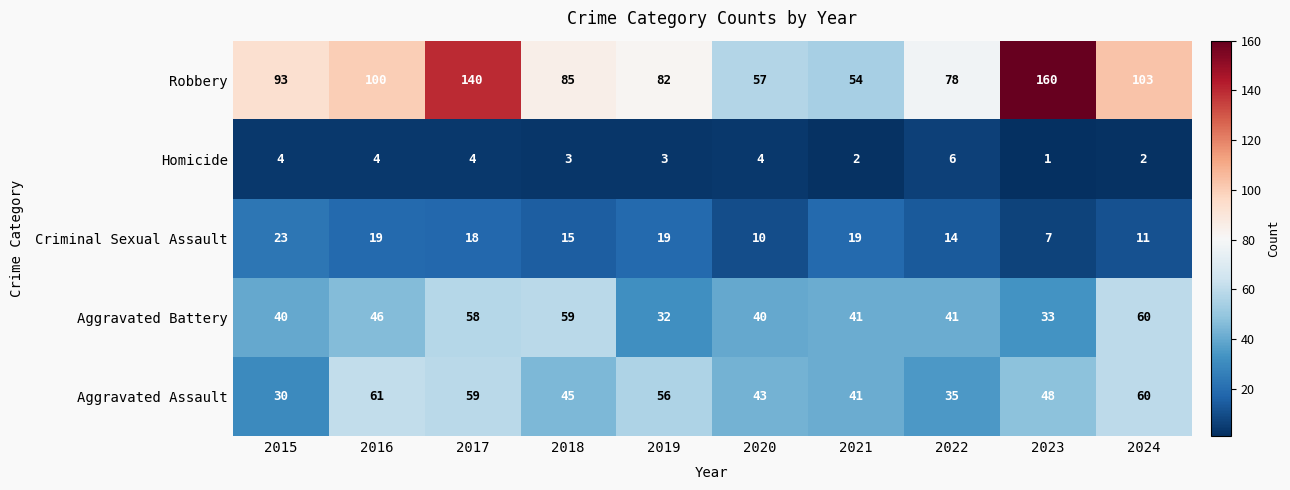

How many data points does each series have?

10